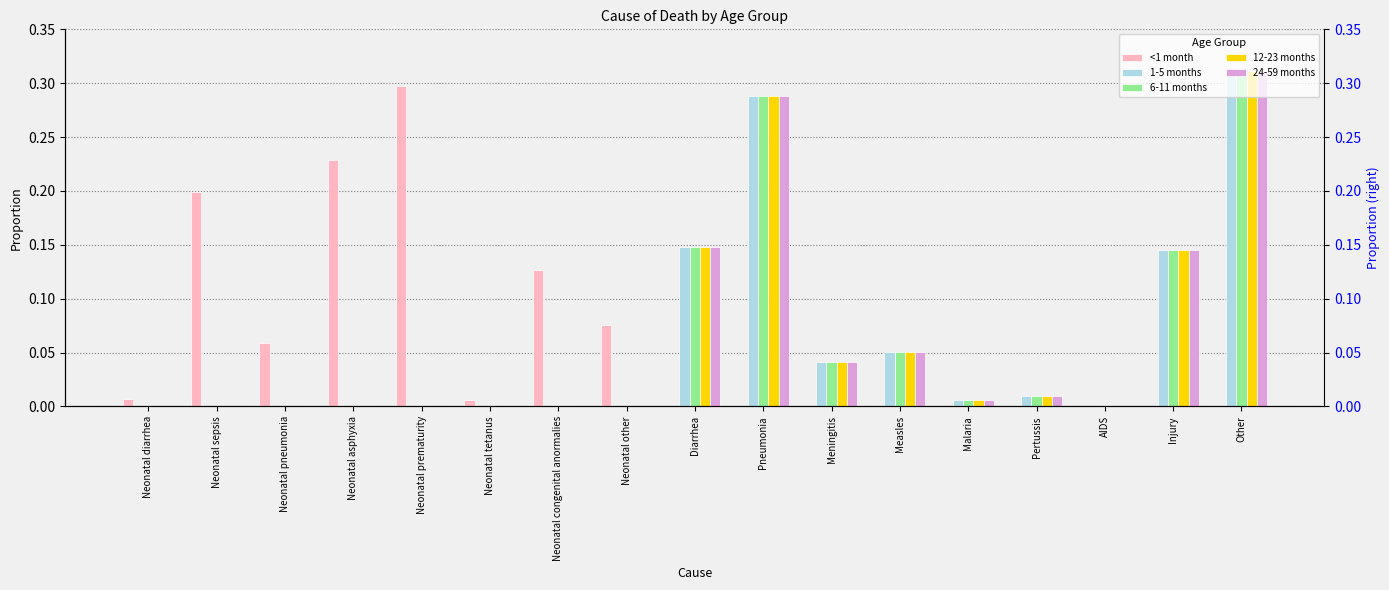

Which category has the lowest value in the <1 month series?

Diarrhea